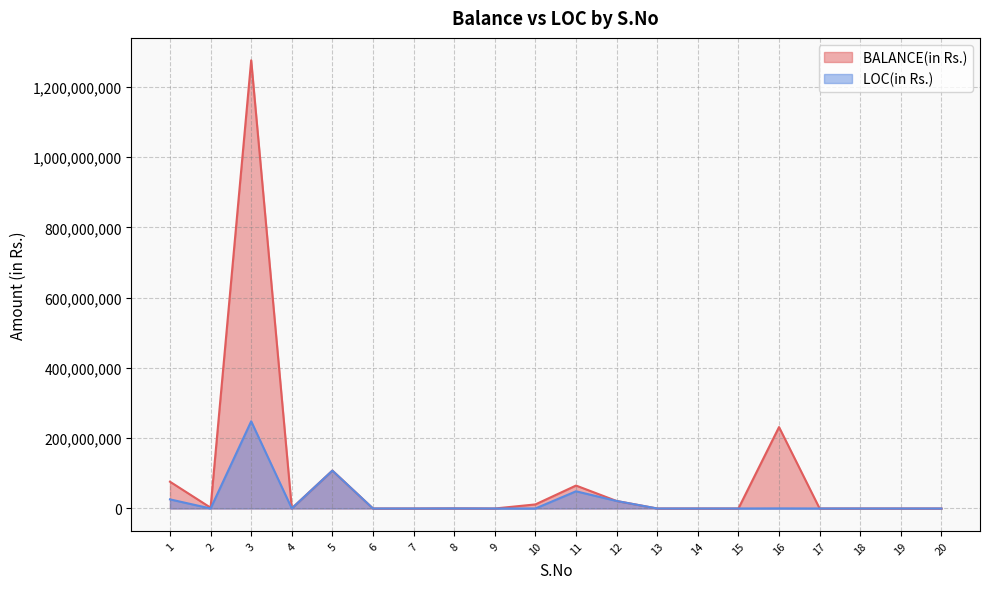

True or false: LOC(in Rs.) and BALANCE(in Rs.) cross at least once.

False